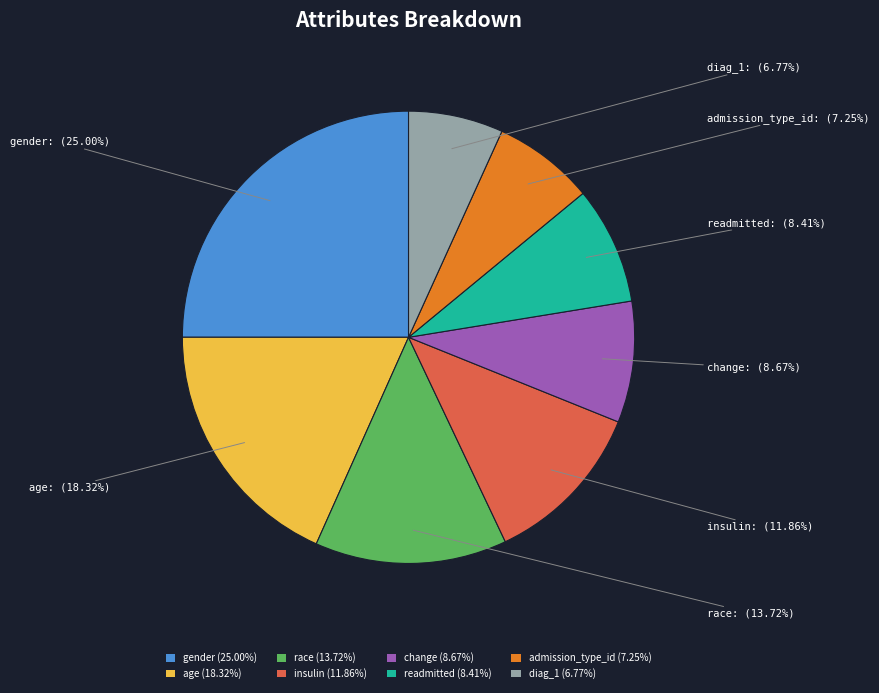

To the nearest percent, what is the difference between the largest and smallest slice percentages?

18%